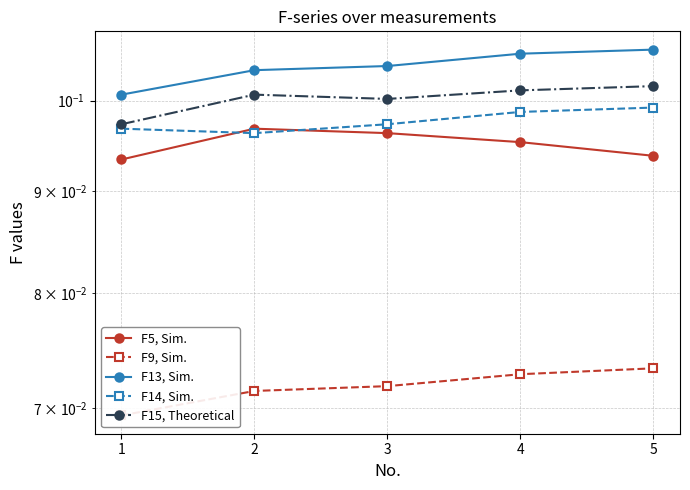

Where is the first local maximum for F5, Sim.?

2